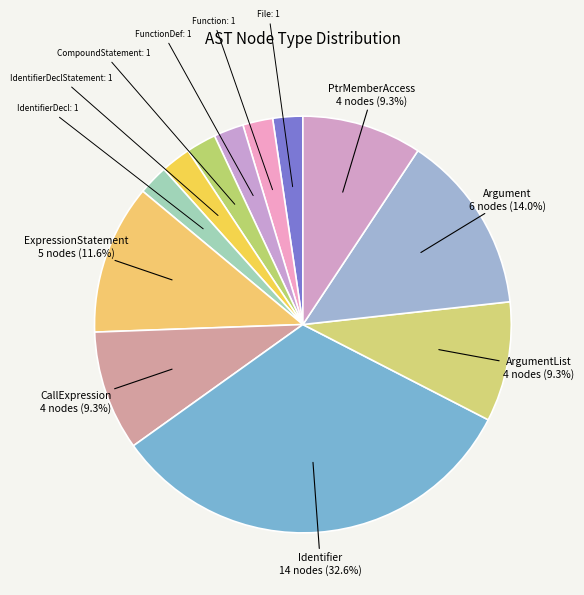

Which category has the smallest portion of the pie?

File